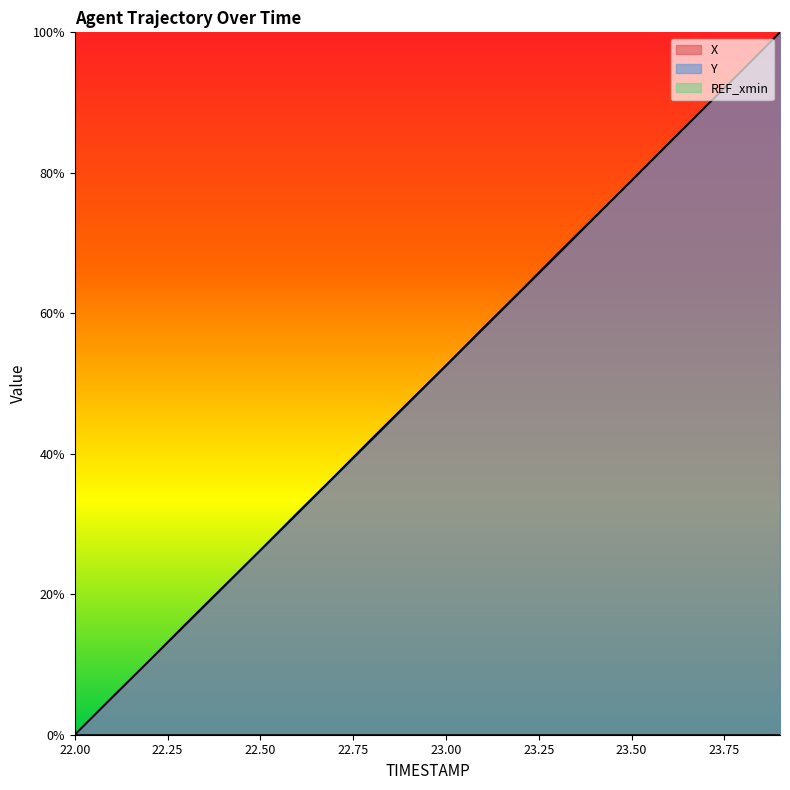

Reading right to left, transcribe all the data shown in this chart.

X: 100.0	94.7	89.5	84.2	78.9	73.7	68.5	63.2	57.9	52.6	47.4	42.2	36.8	31.6	26.3	21.1	15.9	10.5	5.3	0.0
Y: 100.0	94.7	89.4	84.1	78.8	73.6	68.3	63.0	57.8	52.5	47.2	42.0	36.7	31.5	26.2	21.0	15.7	10.5	5.2	0.0